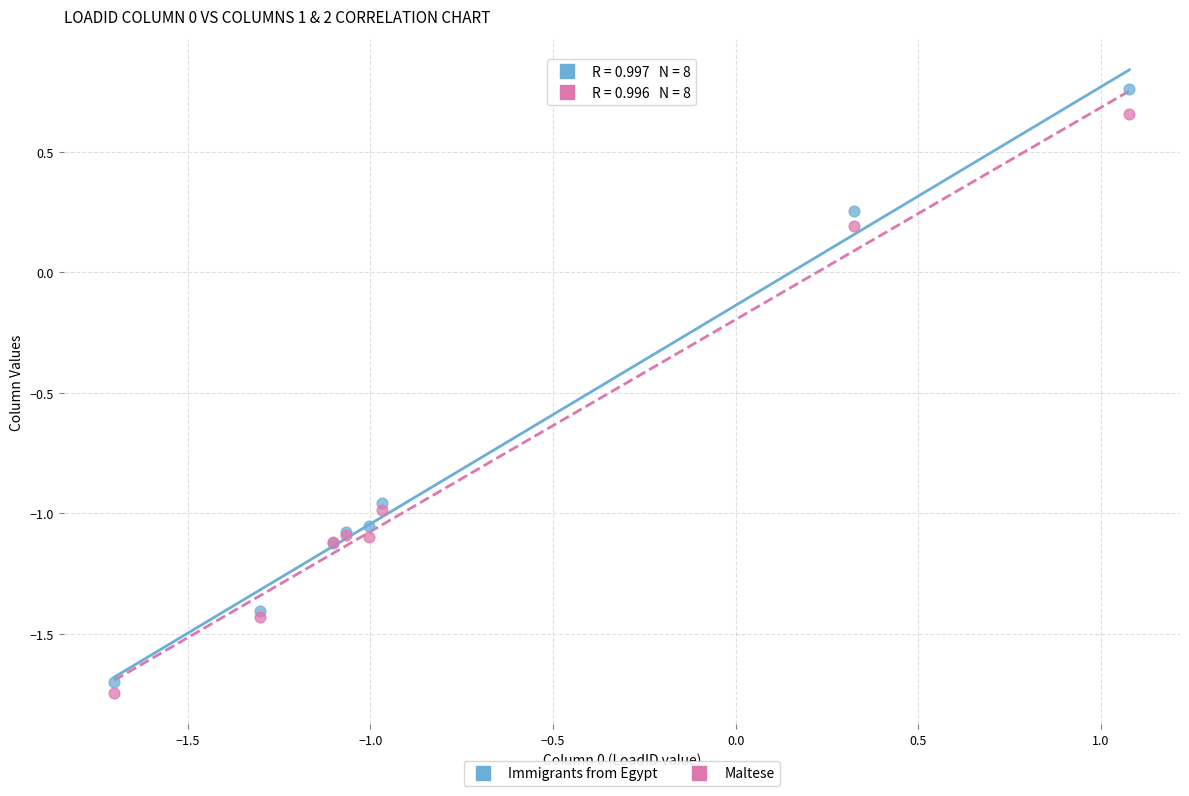

Which series reaches the minimum Y coordinate?

Maltese